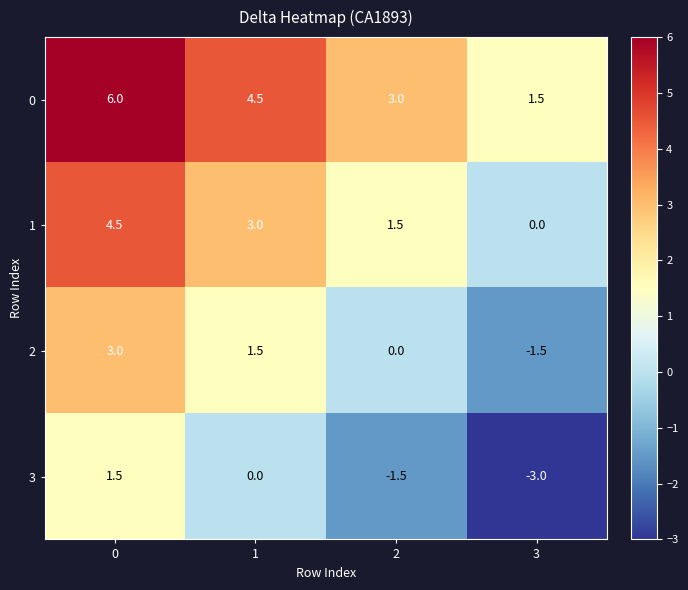

What is the difference between the highest and lowest values at 0?

4.5